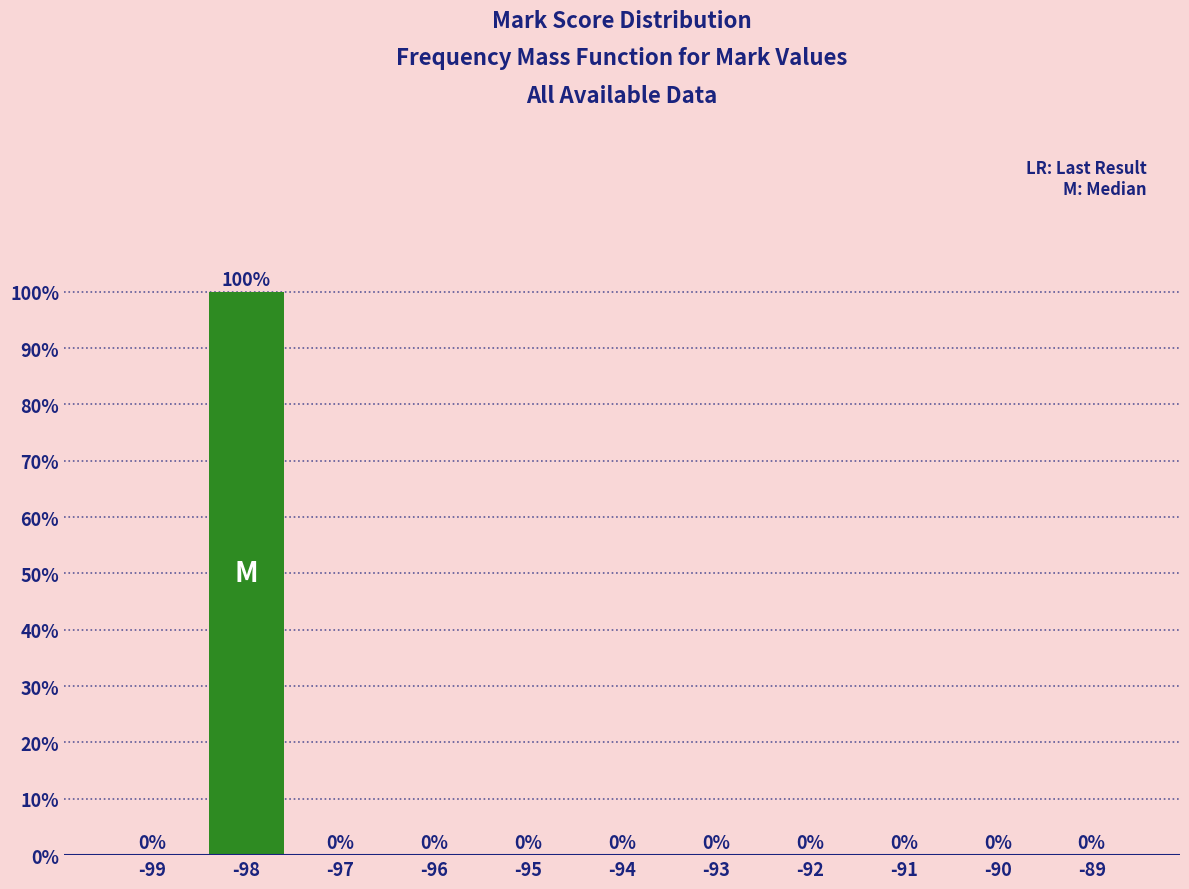

Reading left to right, transcribe all the data shown in this chart.

-99=0	-98=100	-97=0	-96=0	-95=0	-94=0	-93=0	-92=0	-91=0	-90=0	-89=0